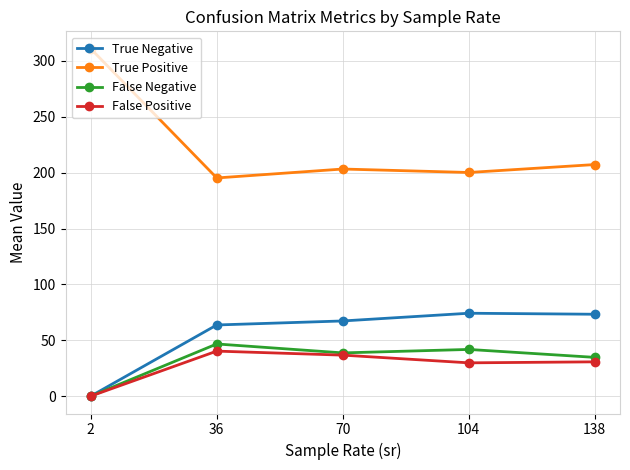

What are all the series names shown in the legend?

True Negative, True Positive, False Negative, False Positive